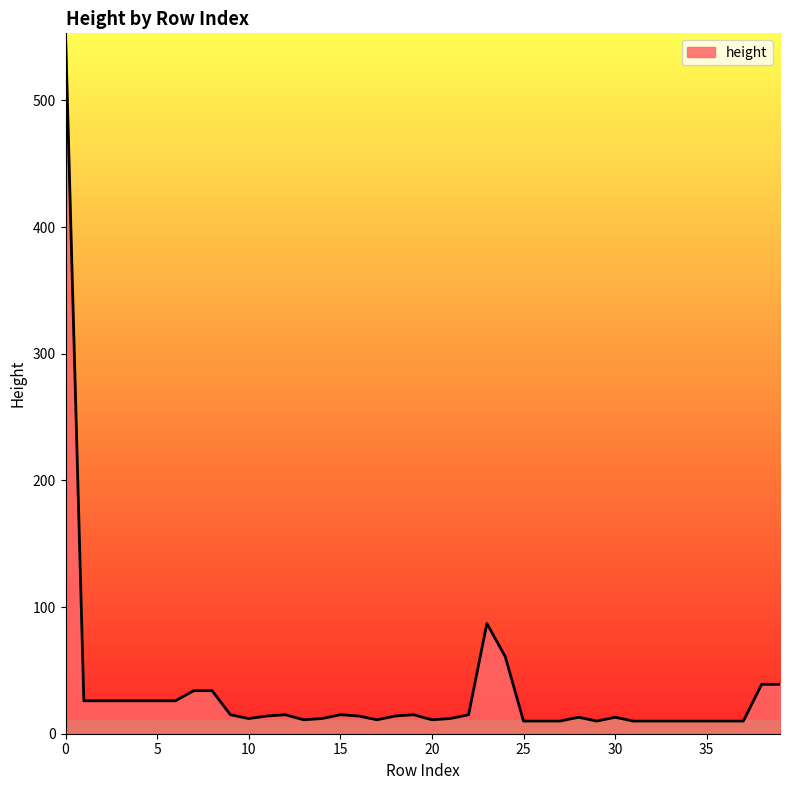

What is the maximum value shown in the chart?

553